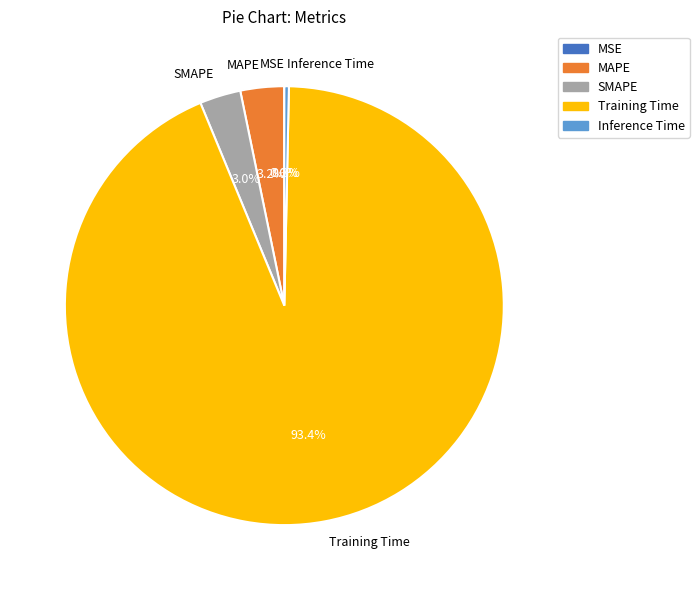

Which category accounts for the majority?

Training Time